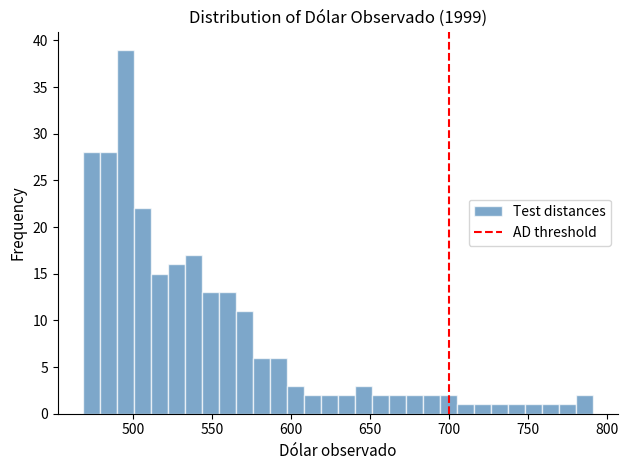

Read against the x-axis, roughly where is the centre of the tallest bar?

495